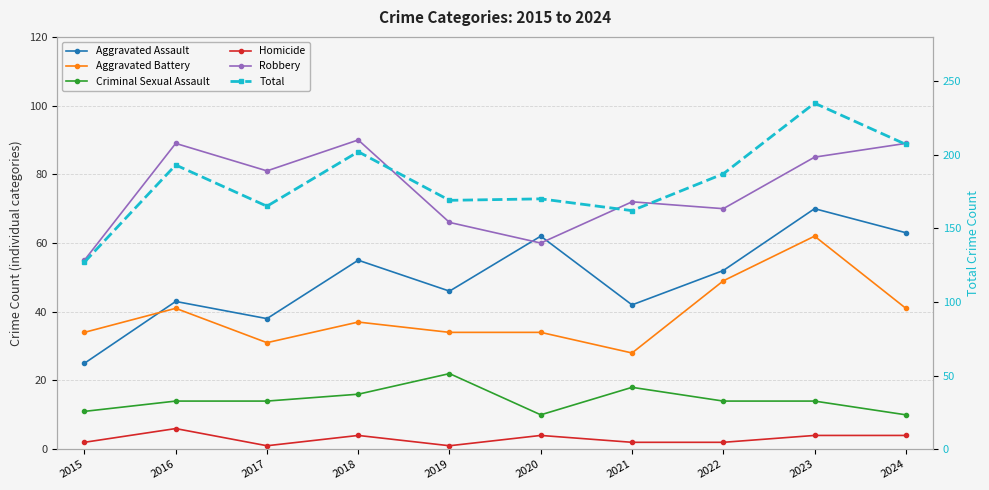

What is the spread (max minus min) of values at 2021?

160